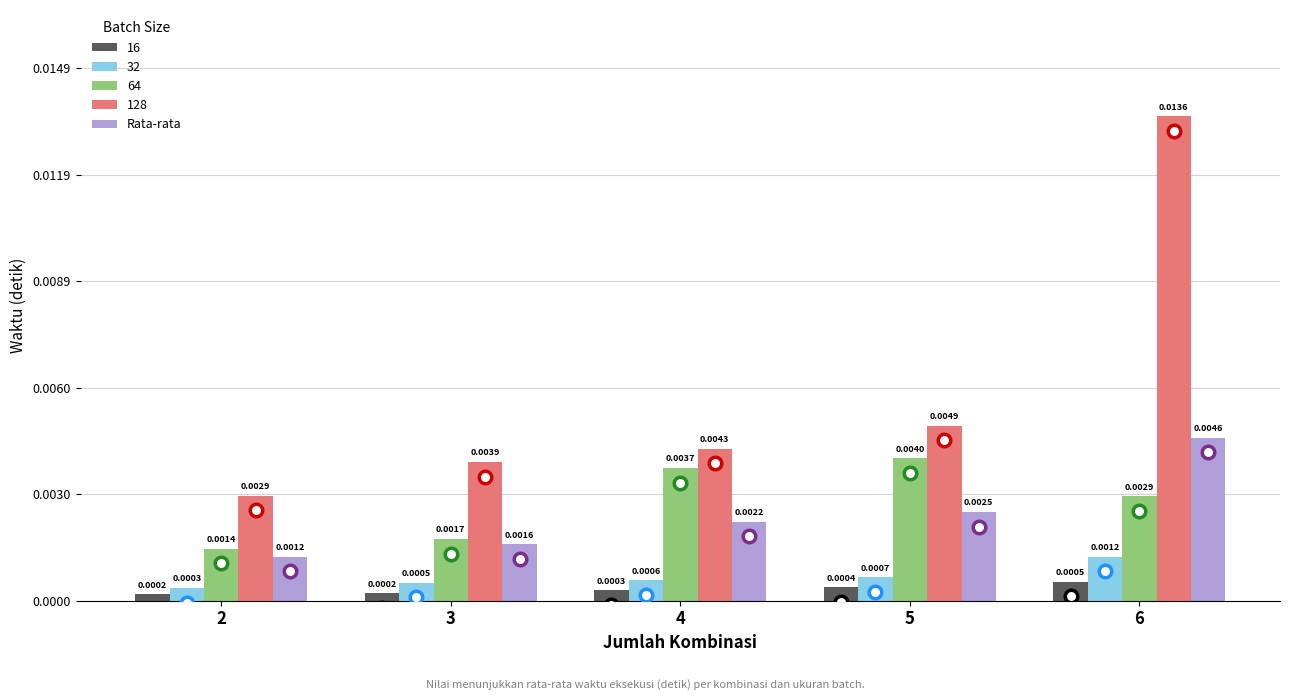

List the series in order of their peak value, lowest first.

16, 32, 64, Rata-rata, 128